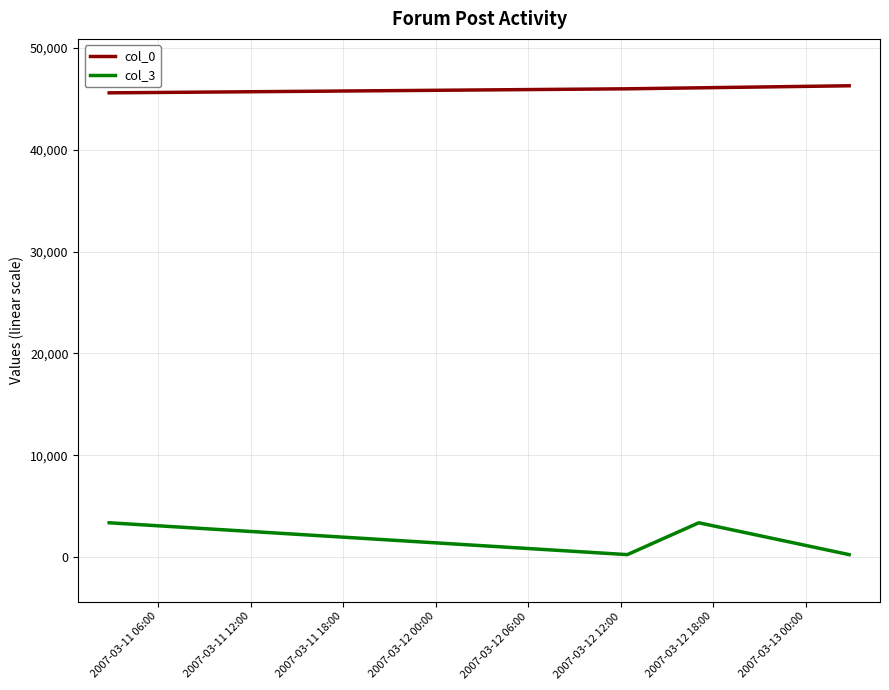

At how many categories does at least one series exceed 21319?

4